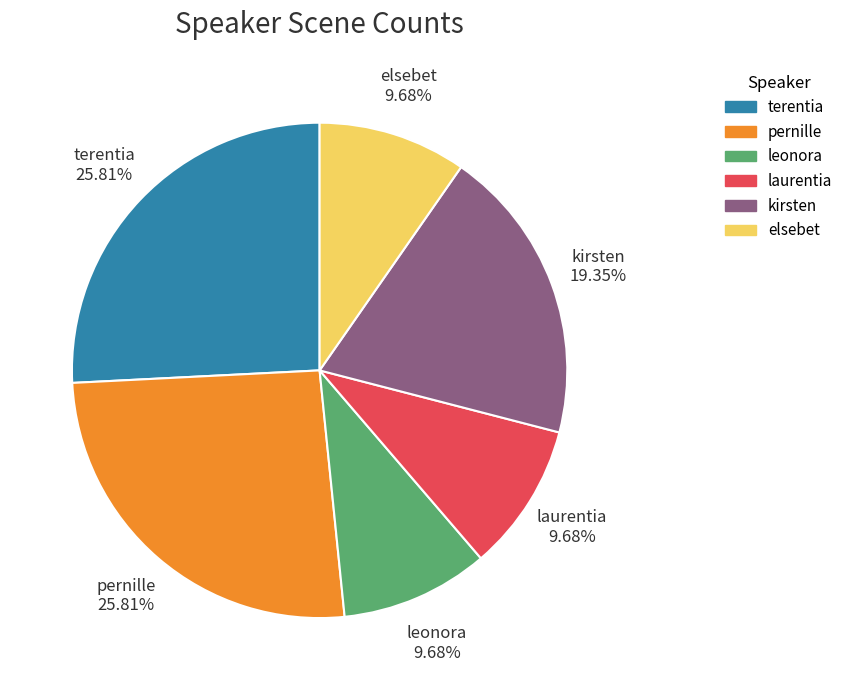

To the nearest percent, what percentage of the pie is terentia?

26%